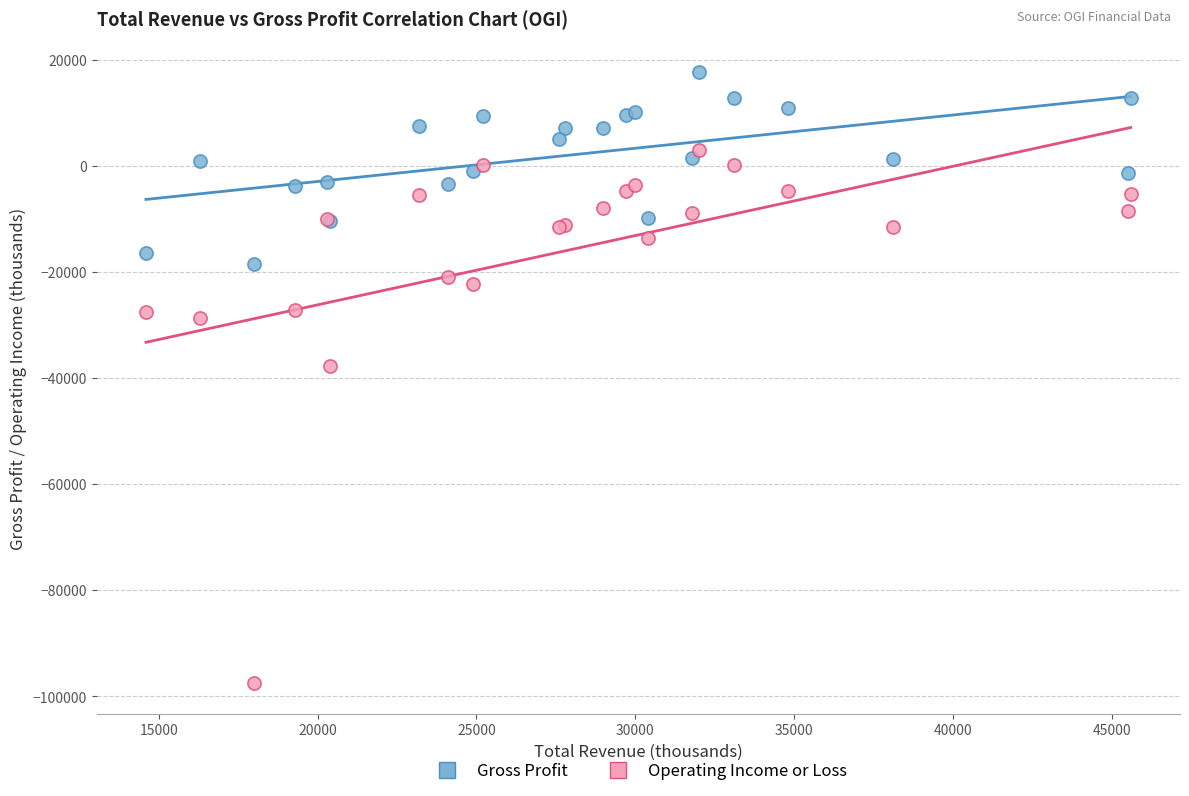

Which series reaches the maximum Y coordinate?

Gross Profit